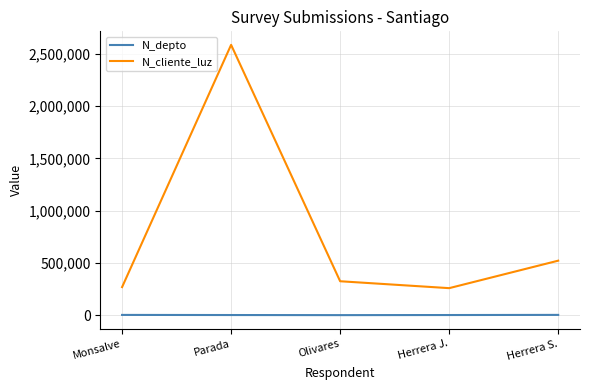

The N_cliente_luz series shows 92654 at Herrera J.. True or false?

False